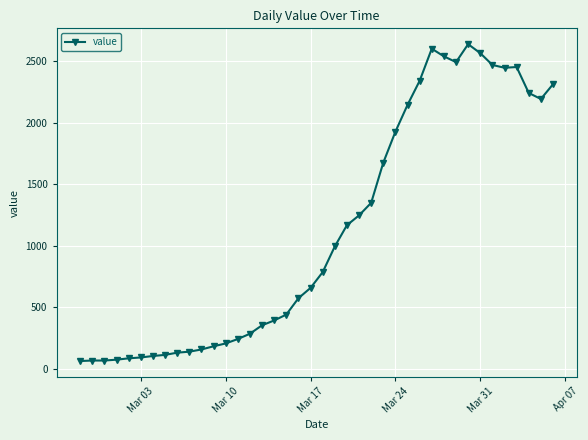

True or false: the data has more than 0 interior local peaks.

True